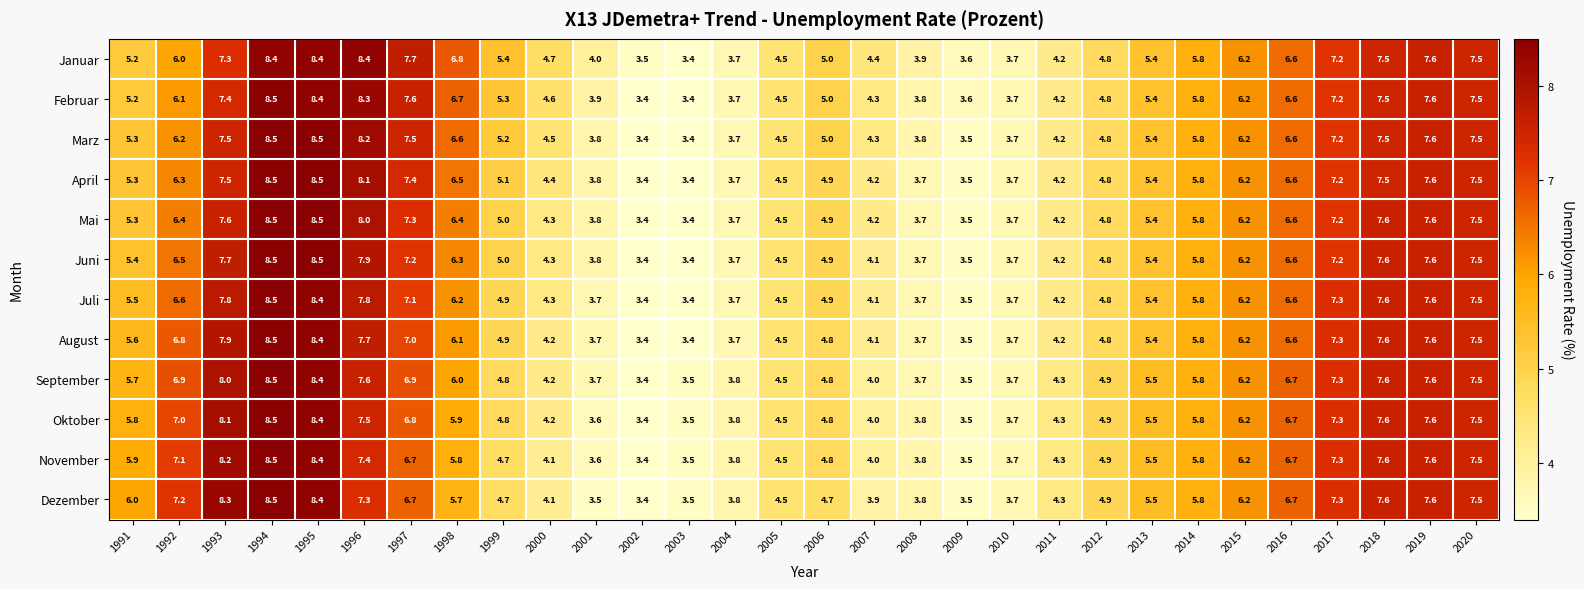

What is the smallest value displayed?

3.4